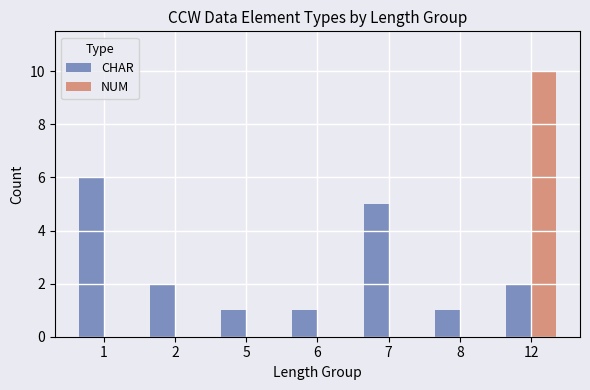

Which series has the largest total across all categories?

CHAR